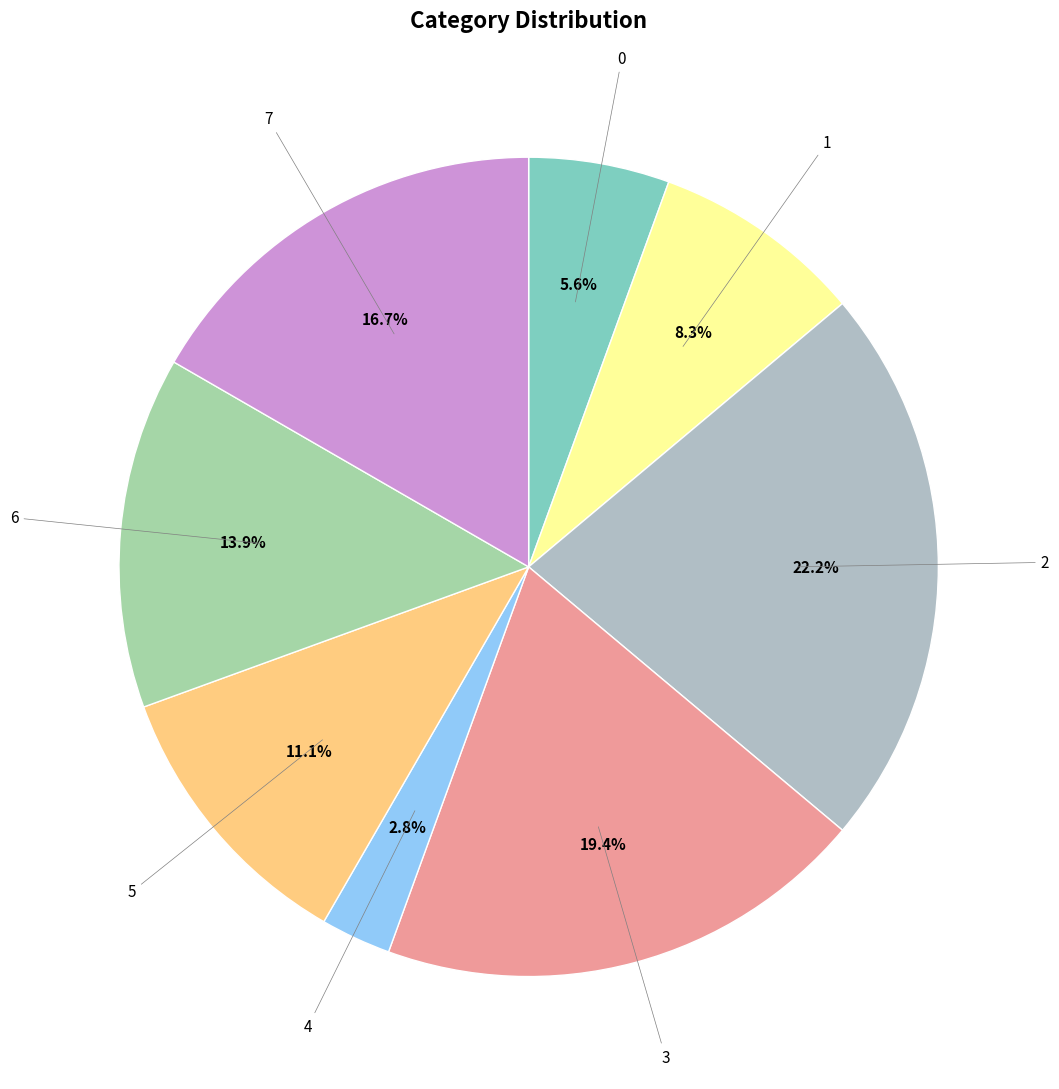

Rank the categories by value from highest to lowest.

2, 3, 7, 6, 5, 1, 0, 4